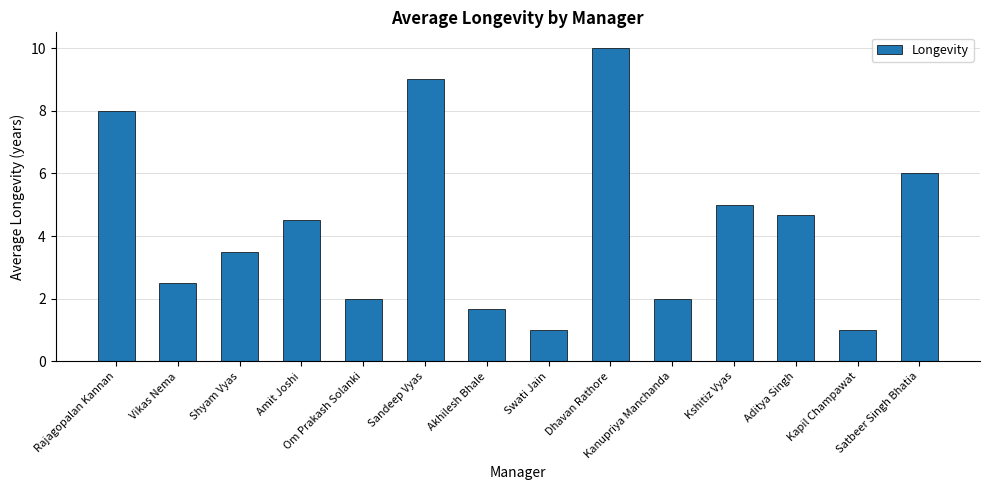

What is the value of the 7th bar from the left?

1.7